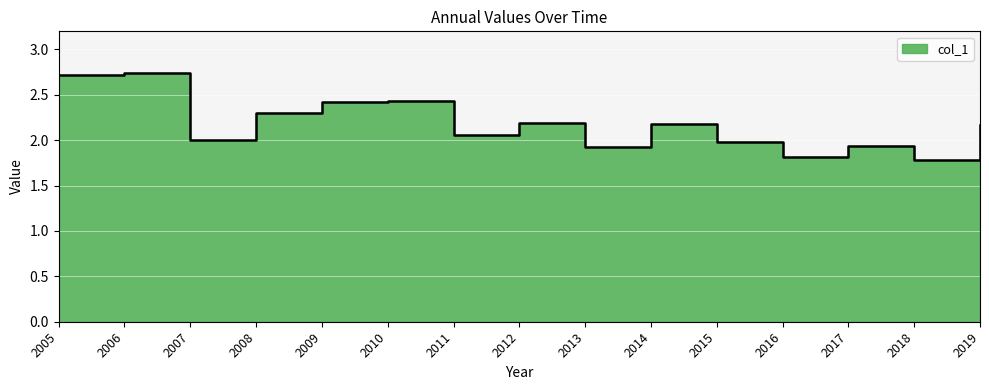

What is the change in value from 2005 to 2015?

-0.7